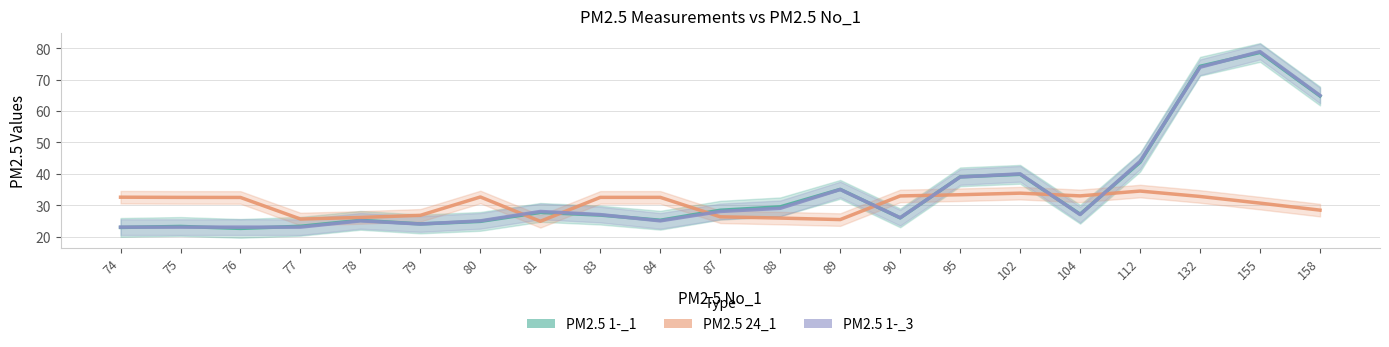

What is the minimum value shown in the chart?

22.6